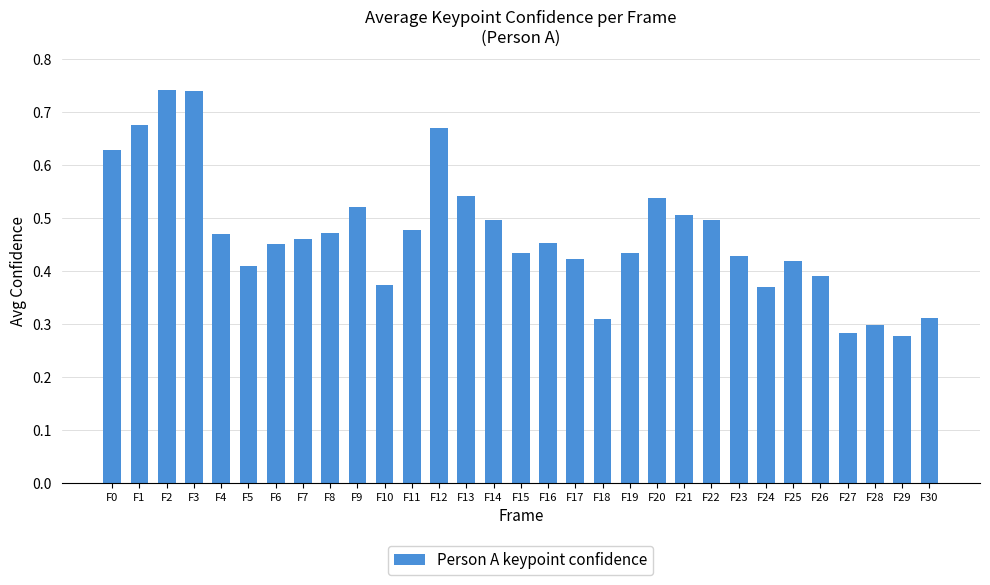

How many values are between 0 and 1?

31